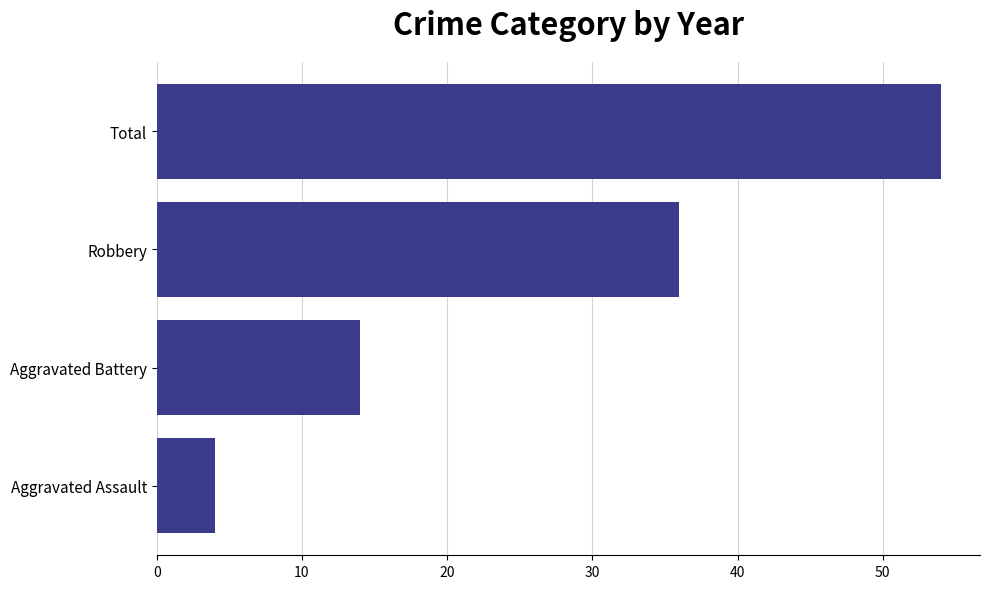

Reading top to bottom, extract all data points from this chart.

Total=54	Robbery=36	Aggravated Battery=14	Aggravated Assault=4